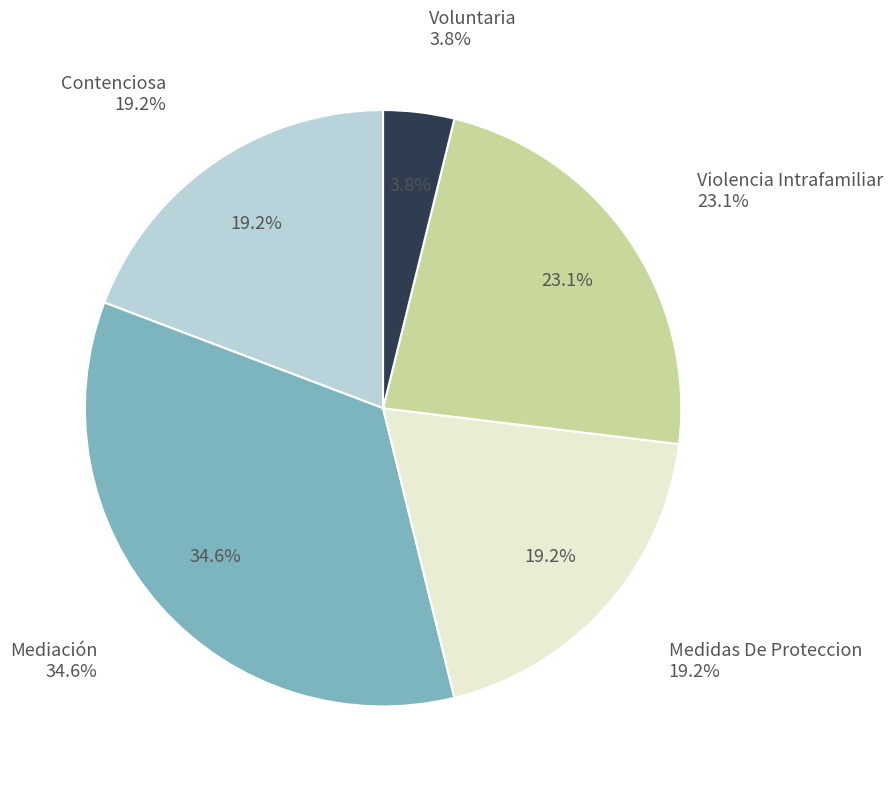

What percentage is the Mediación slice, to the nearest percent?

35%